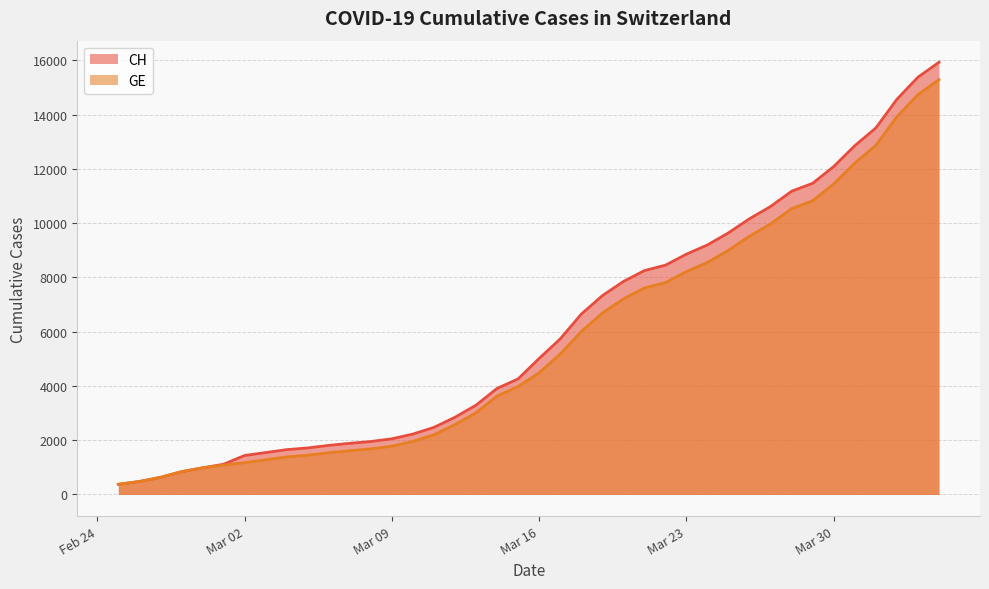

Is it true that GE equals 601 at 2020-03-08?

False